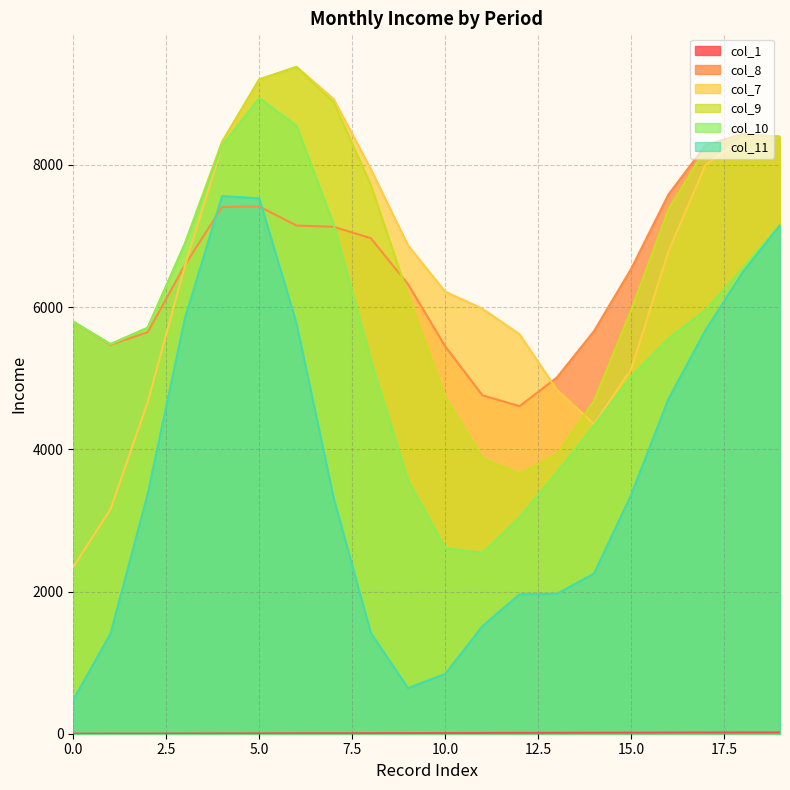

True or false: col_8 and col_7 intersect in this chart.

True